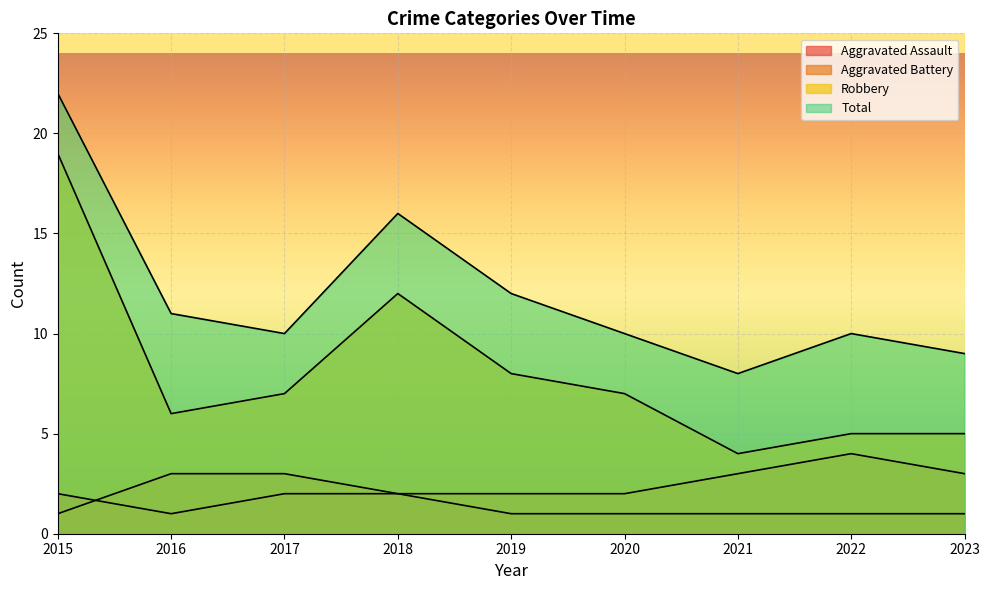

How many lines are shown in the chart?

4